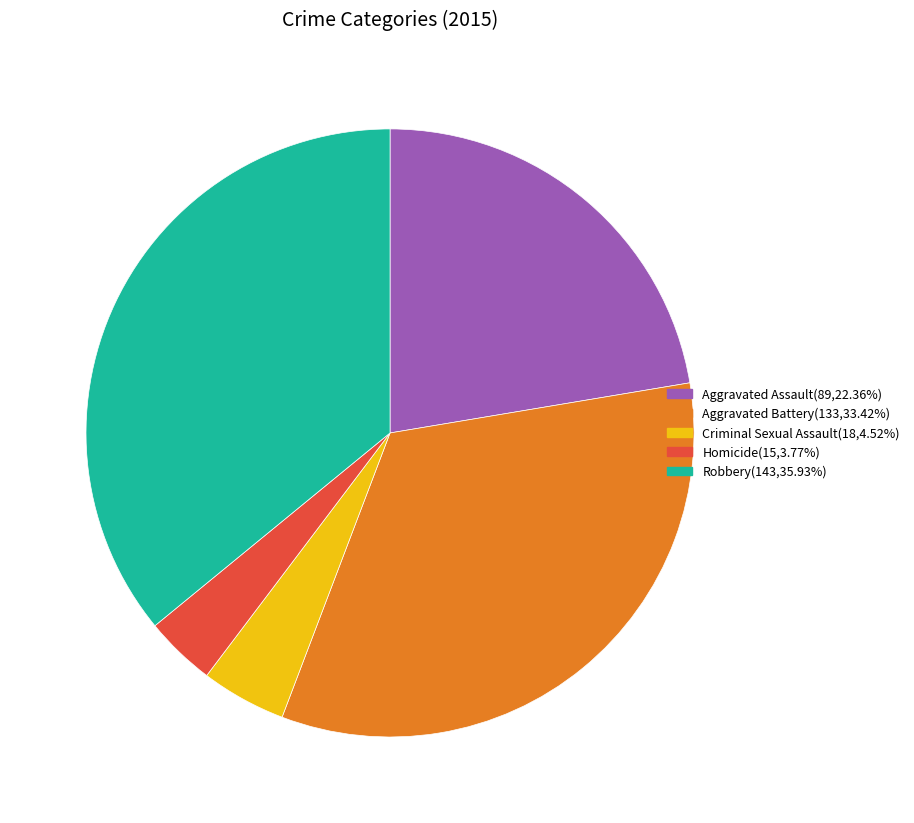

Does Homicide represent more than half of the total?

No